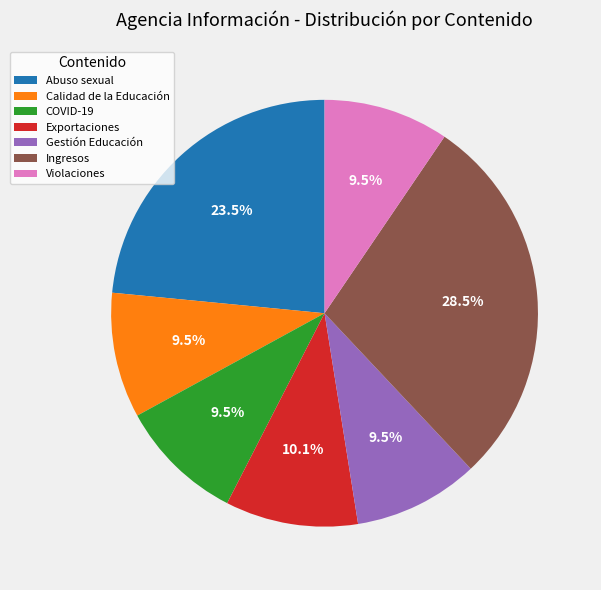

Is Exportaciones the majority of the pie?

No